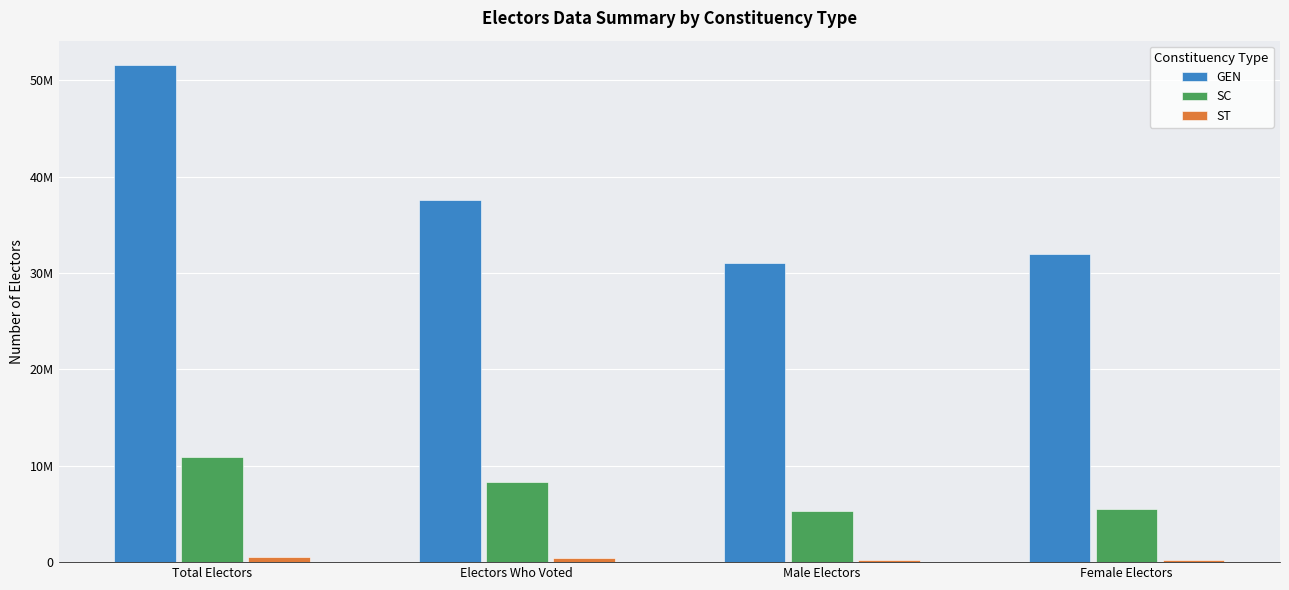

What is the average value of the GEN series?

38027726